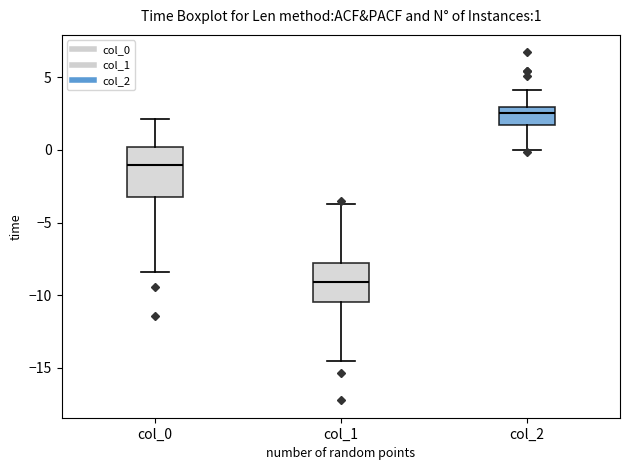

Which box has the lowest median line?

col_1